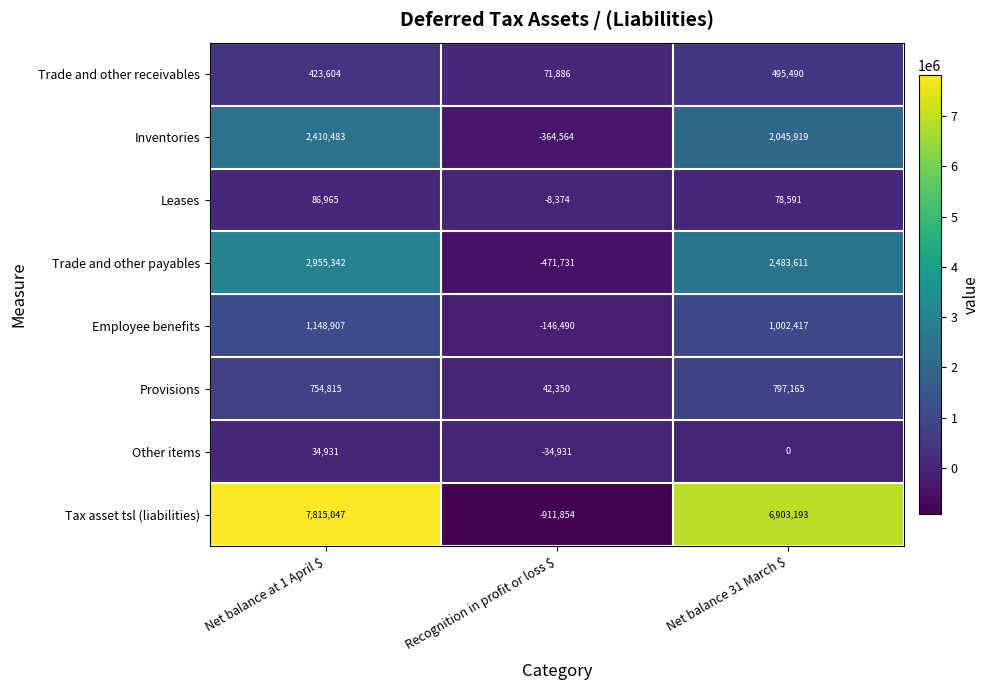

Reading right to left, list all the values displayed in this chart.

Trade and other receivables: 495490	71886	423604
Inventories: 2045919	-364564	2410483
Leases: 78591	-8374	86965
Trade and other payables: 2483611	-471731	2955342
Employee benefits: 1002417	-146490	1148907
Provisions: 797165	42350	754815
Other items: 0	-34931	34931
Tax asset tsl (liabilities): 6903193	-911854	7815047